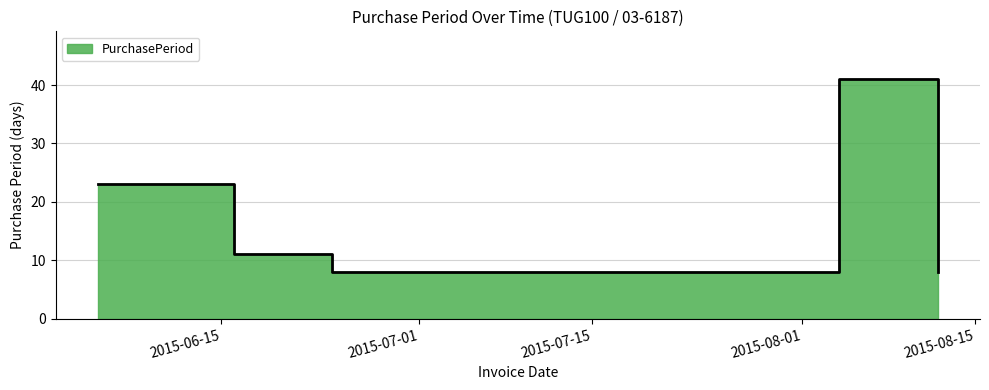

Reading right to left, transcribe all the data shown in this chart.

2015-08-12=8	2015-08-04=41	2015-06-24=8	2015-06-16=11	2015-06-05=23